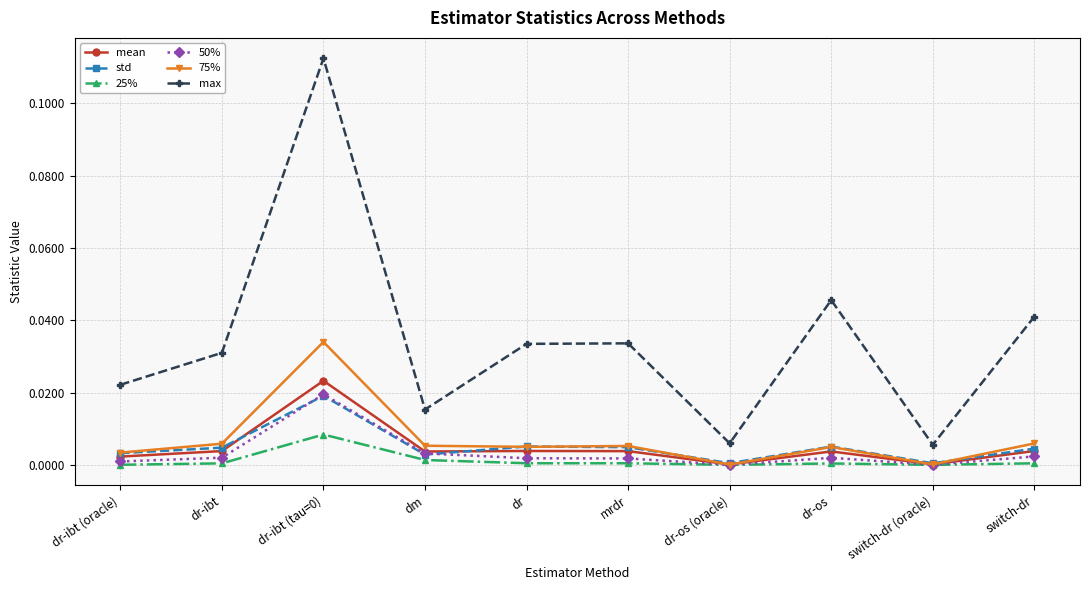

Which series has the widest spread of values?

max